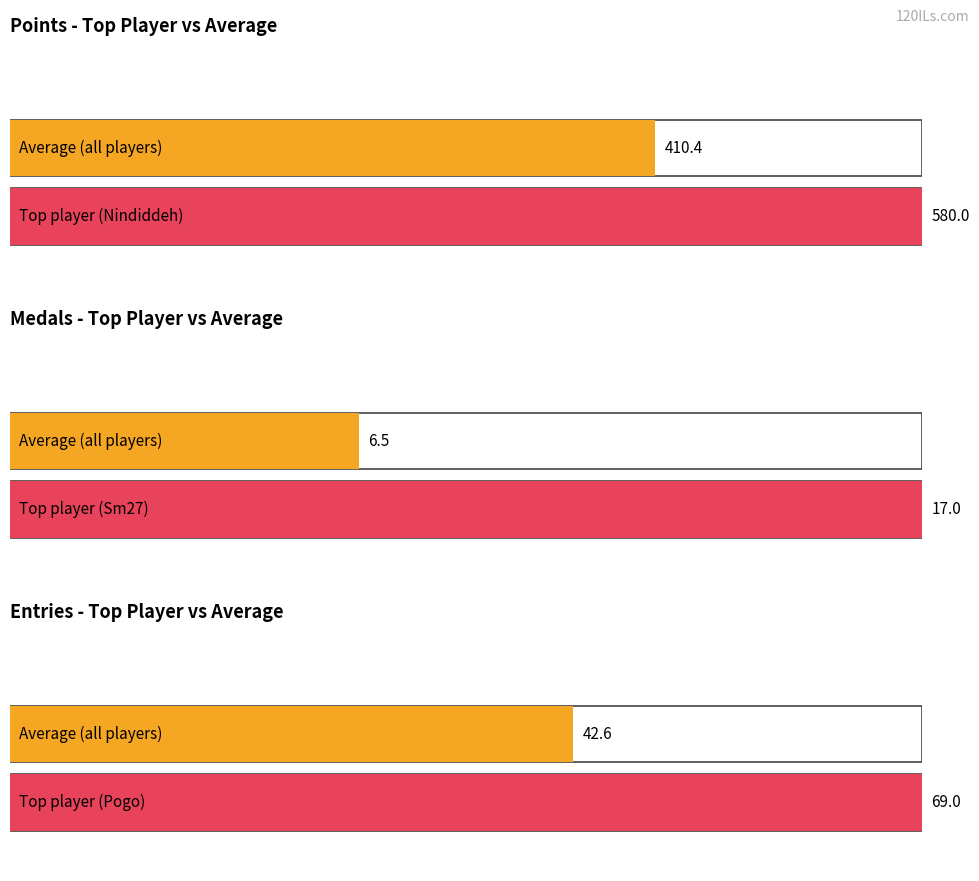

At which category is the sum across all series the highest?

Nindiddeh